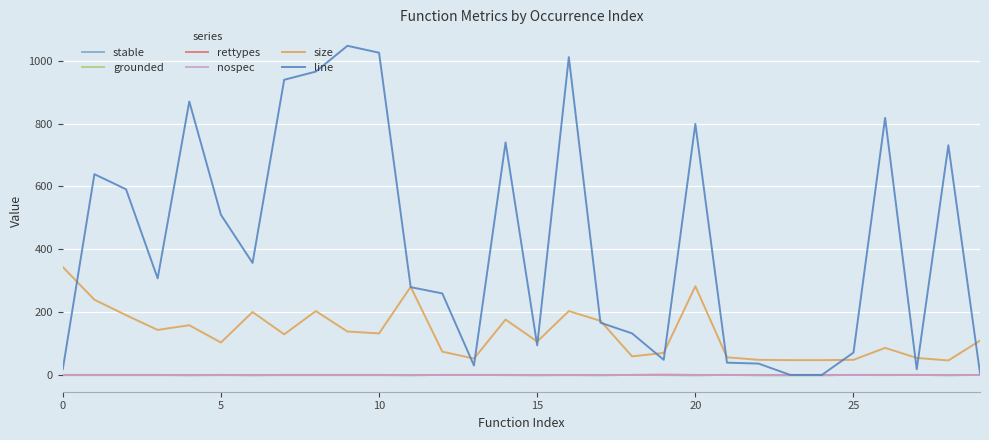

True or false: size and stable cross at least once.

False